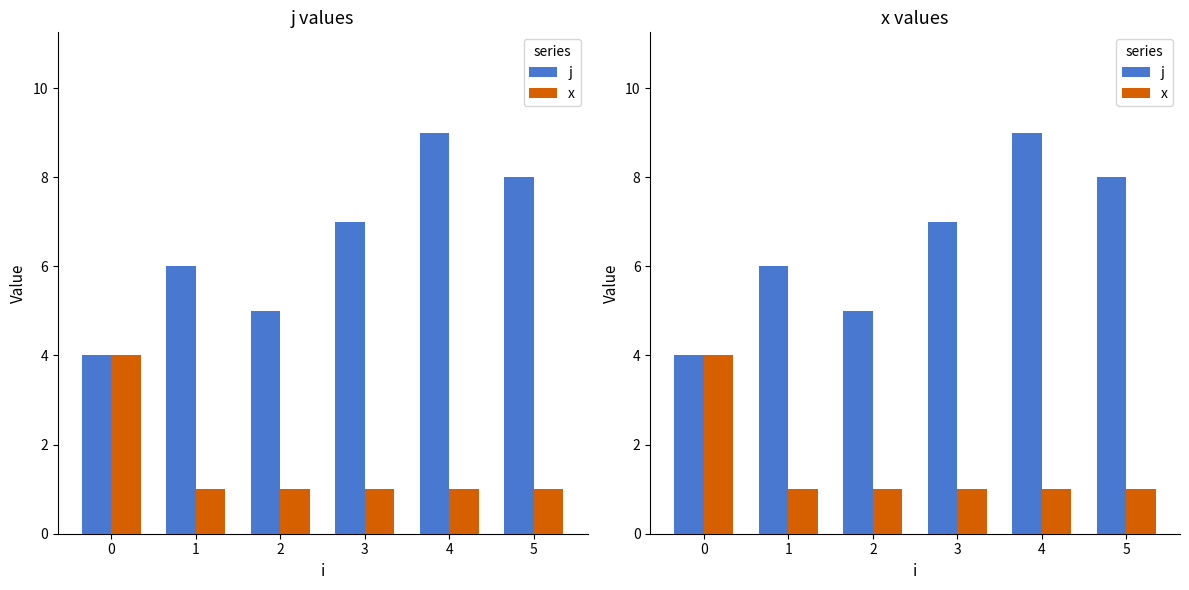

Between 0 and 4, which series saw the biggest shift?

j